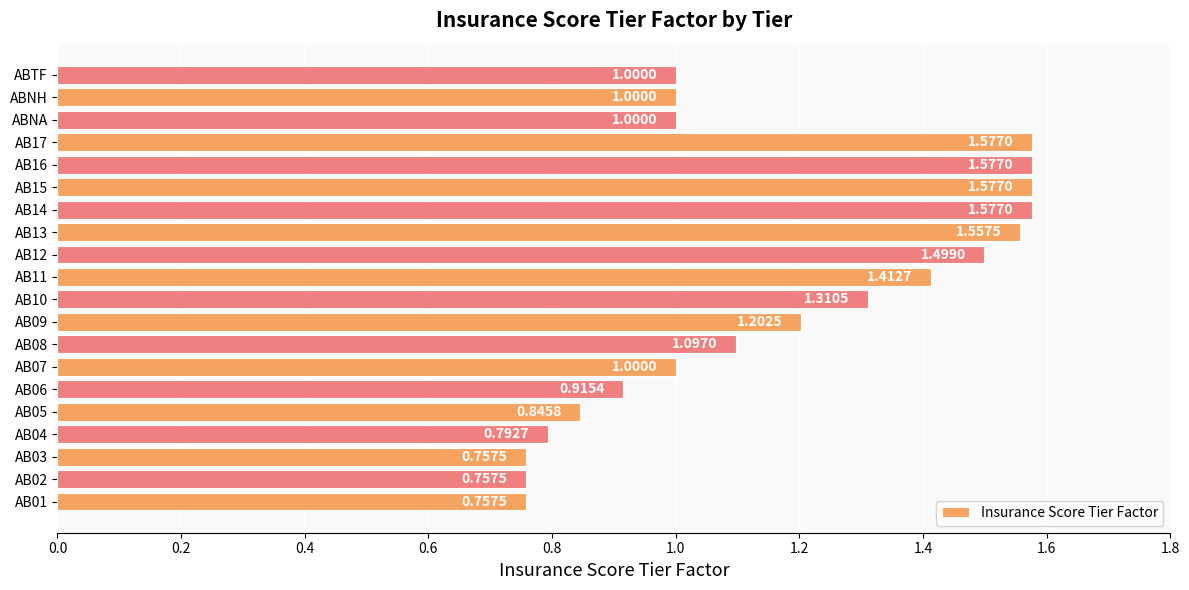

Approximately how many times larger is the value at AB03 compared to AB16?

0.5